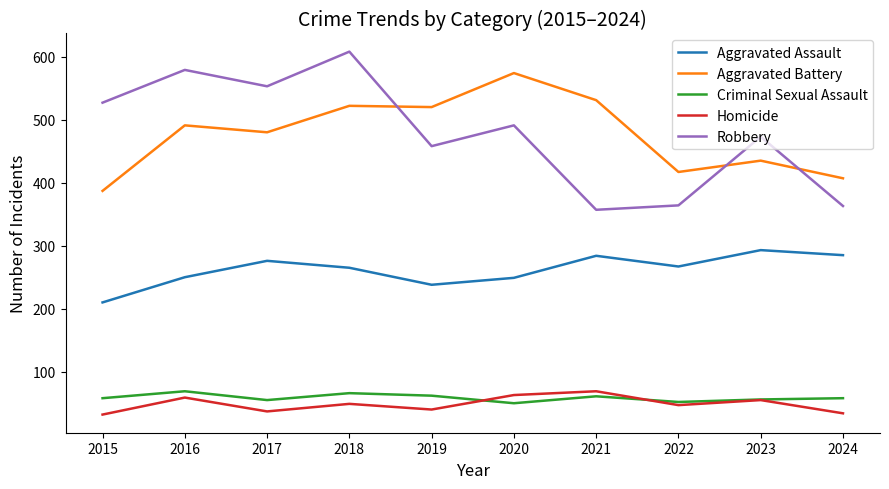

What is the minimum value for Homicide?

32